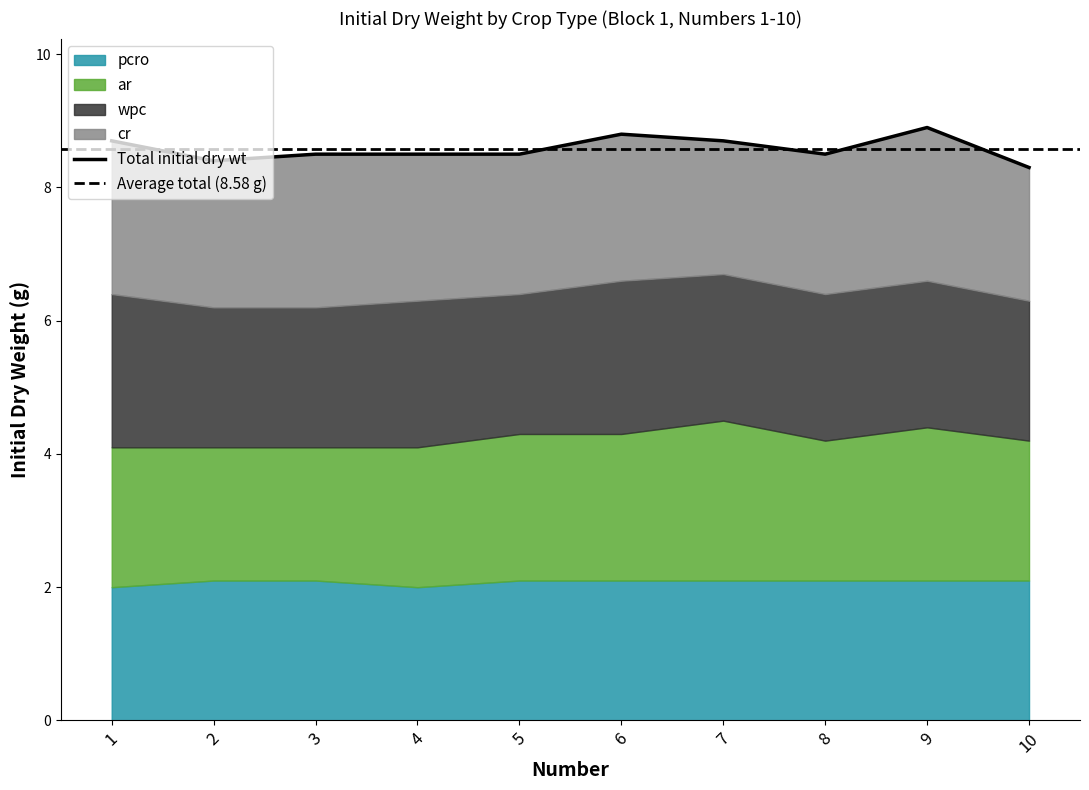

Rank the series at 4 from highest to lowest value.

wpc, cr, ar, pcro